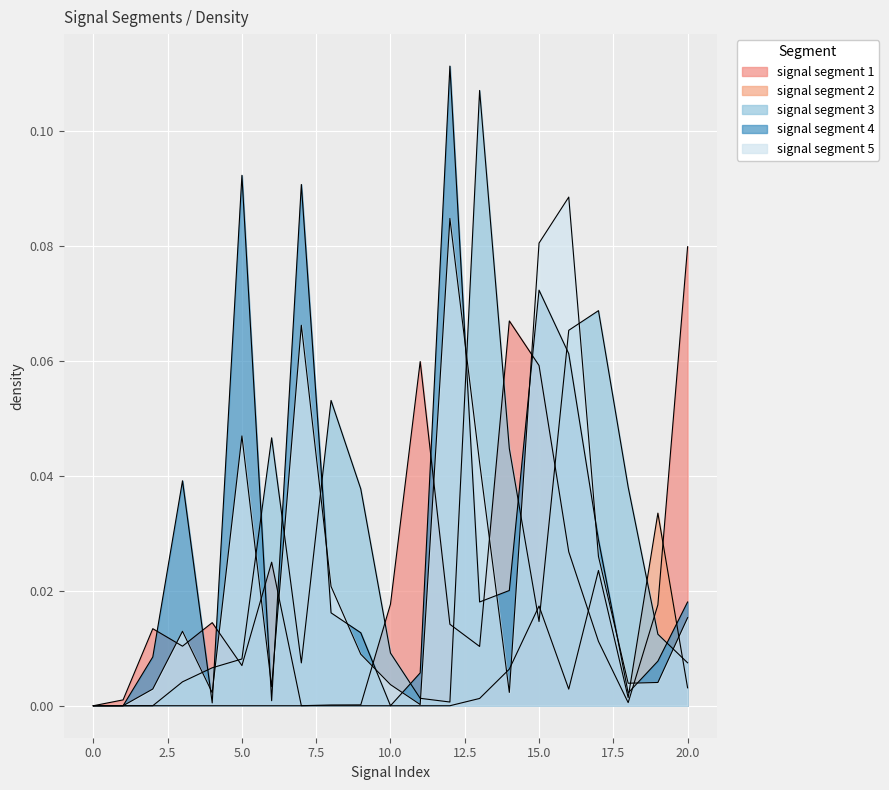

At which category is the sum across all series the highest?

16